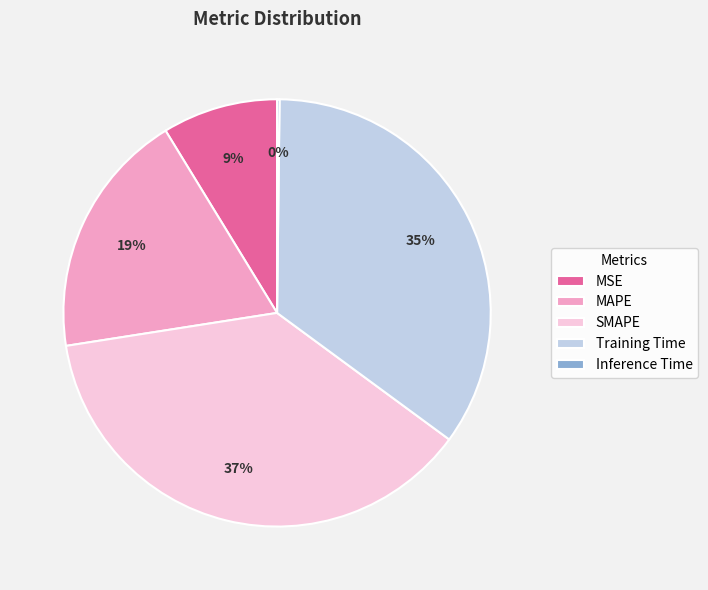

Between MAPE and Training Time, which is larger?

Training Time